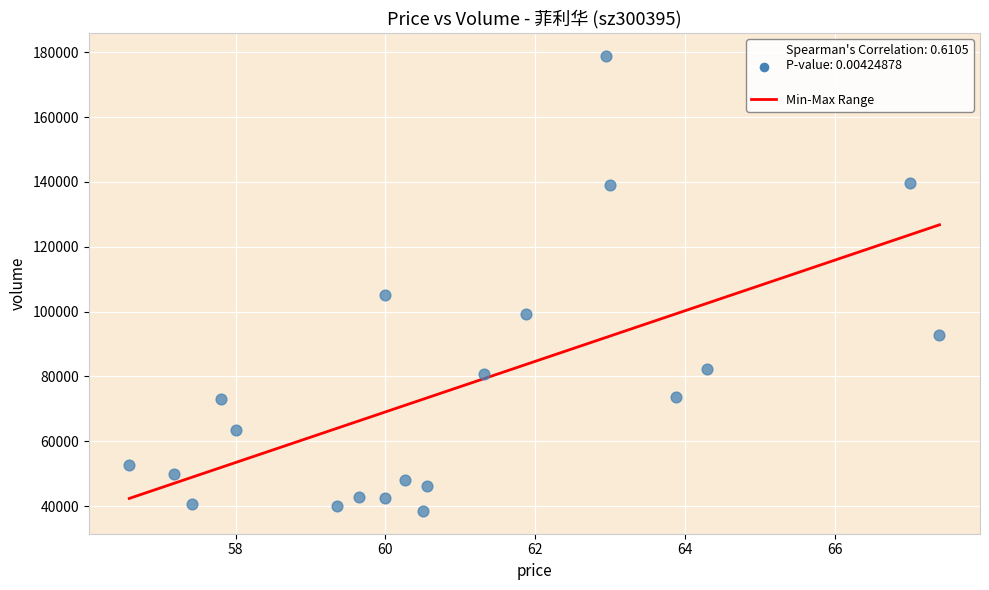

What is the range of Y values (max minus min)?

140311